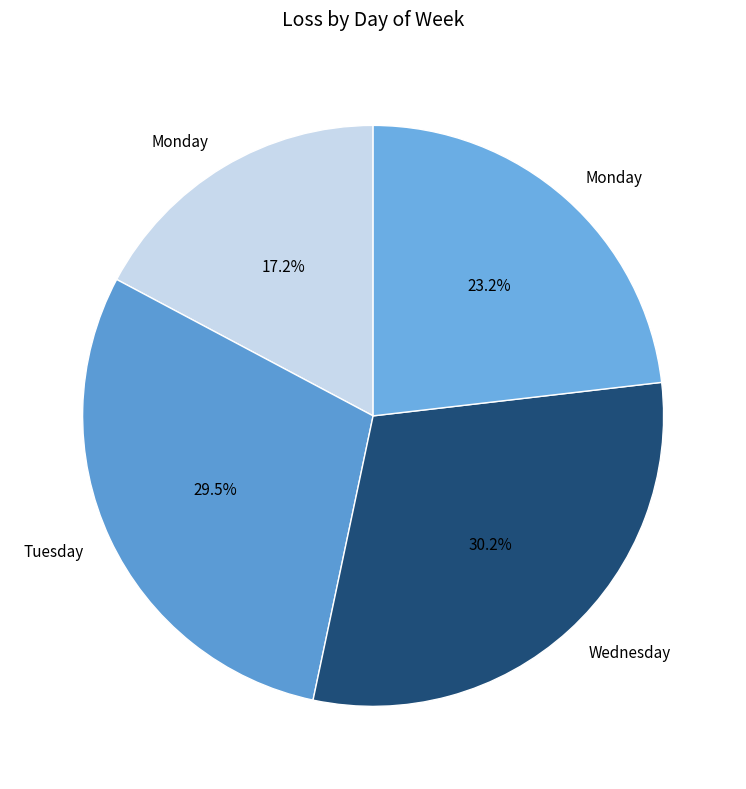

How many segments does this pie chart have?

4